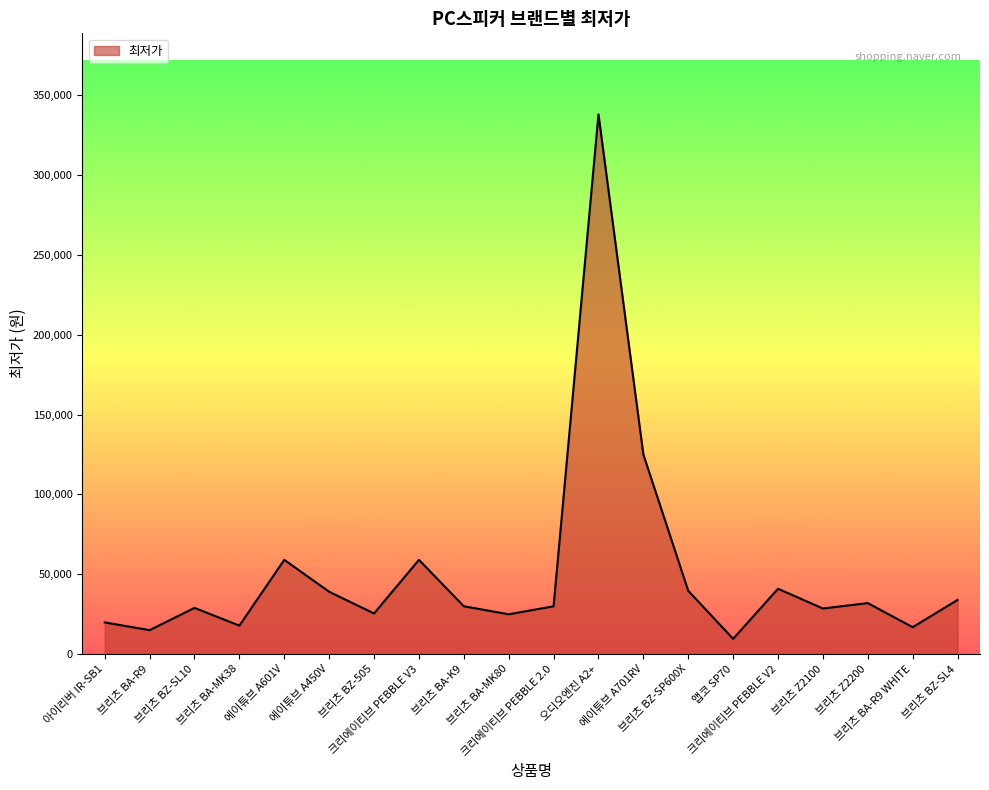

What is the greatest value displayed?

338000